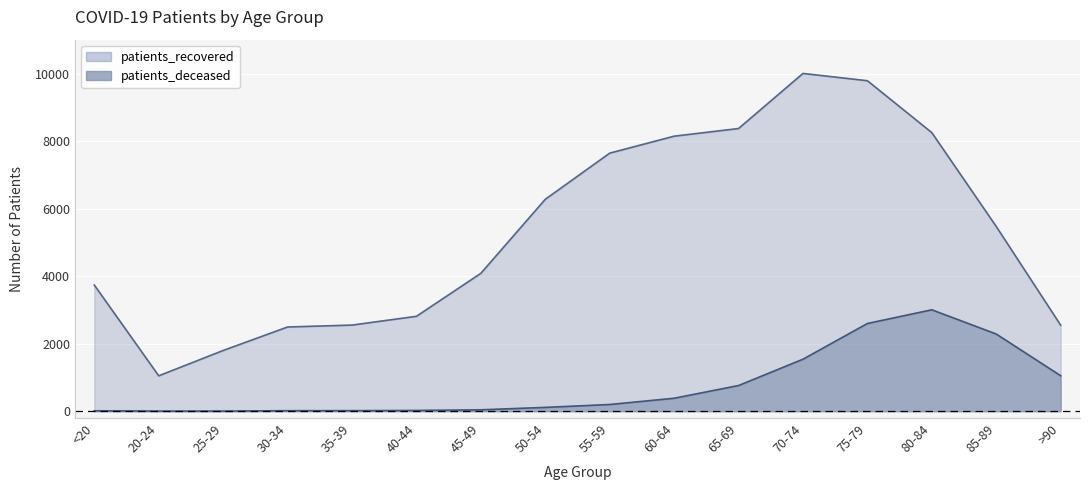

Where is the first local maximum for patients_recovered?

70-74